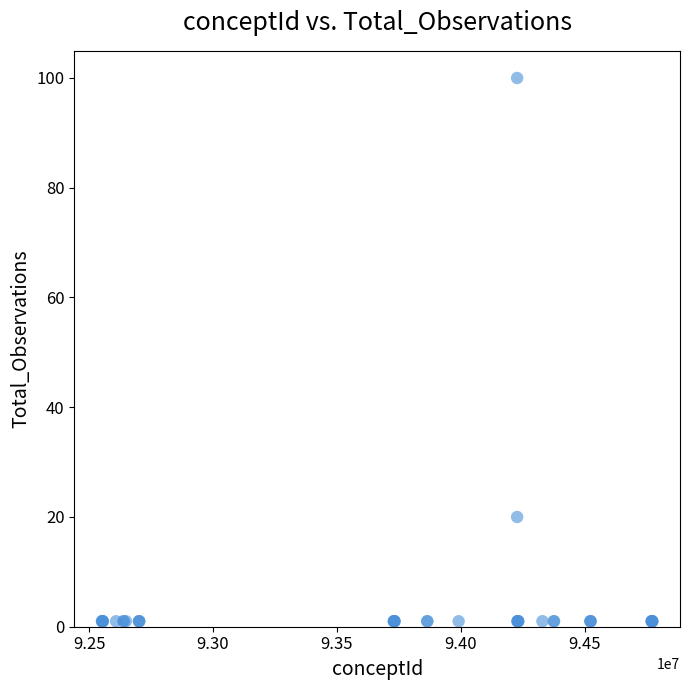

What Y value in the scatter plot is closest to 50?

20